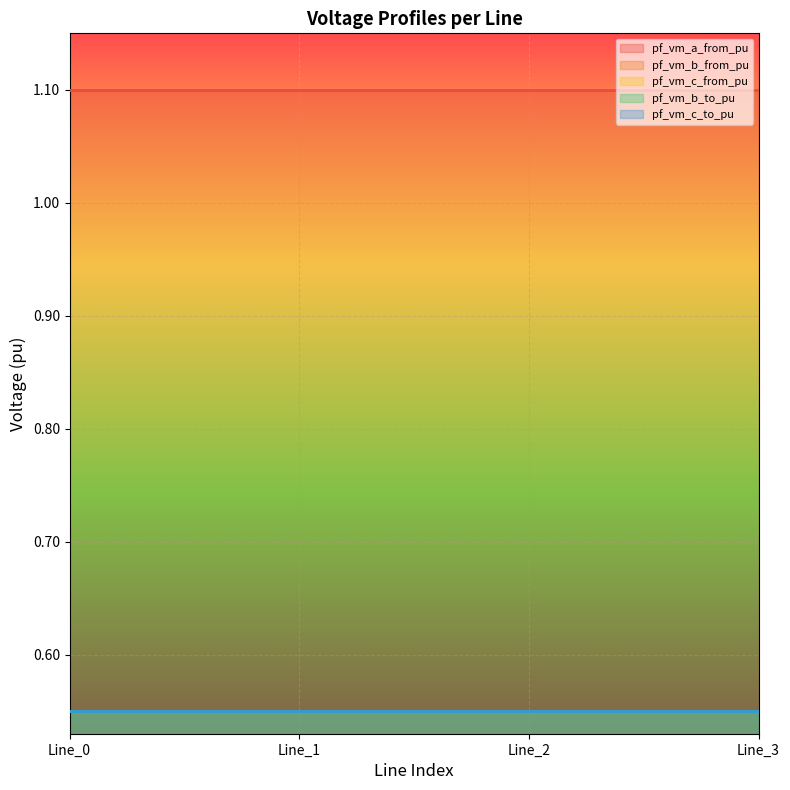

At which label is pf_vm_b_from_pu closest to 0?

Line_1